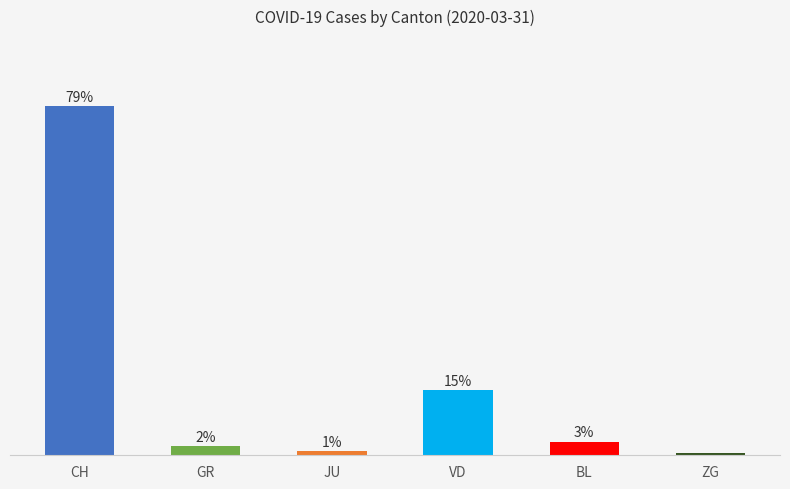

Which label corresponds to the largest value in the chart?

CH